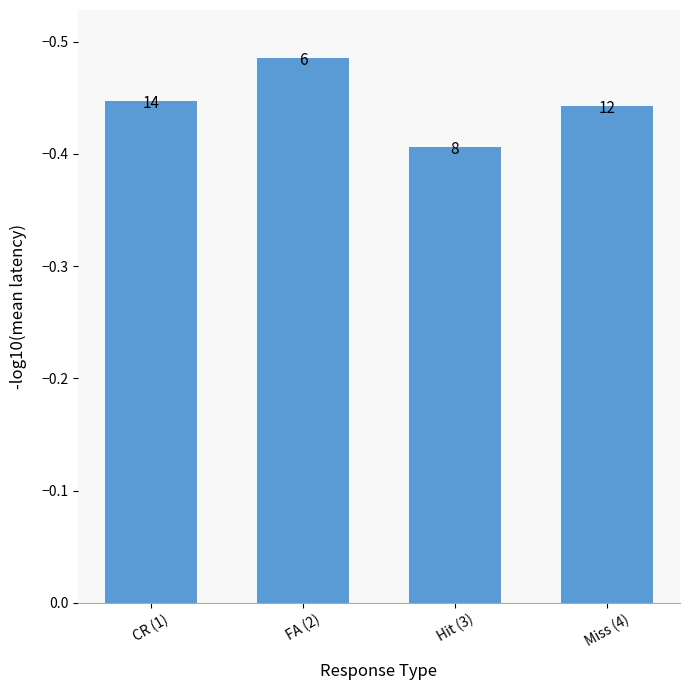

List the labels in order of value, largest first.

Hit (3), Miss (4), CR (1), FA (2)